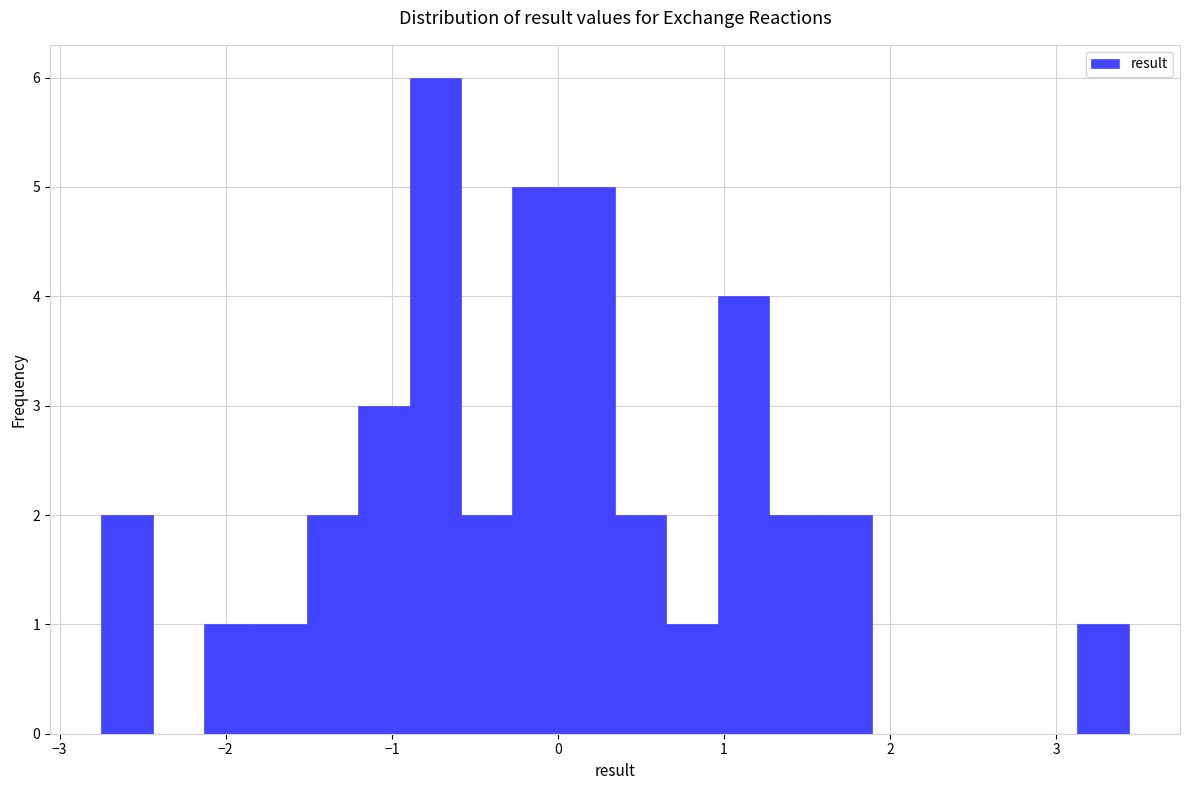

Around what value on the x-axis is the tallest bar? Give the approximate position of its centre, as read against the axis.

-0.7